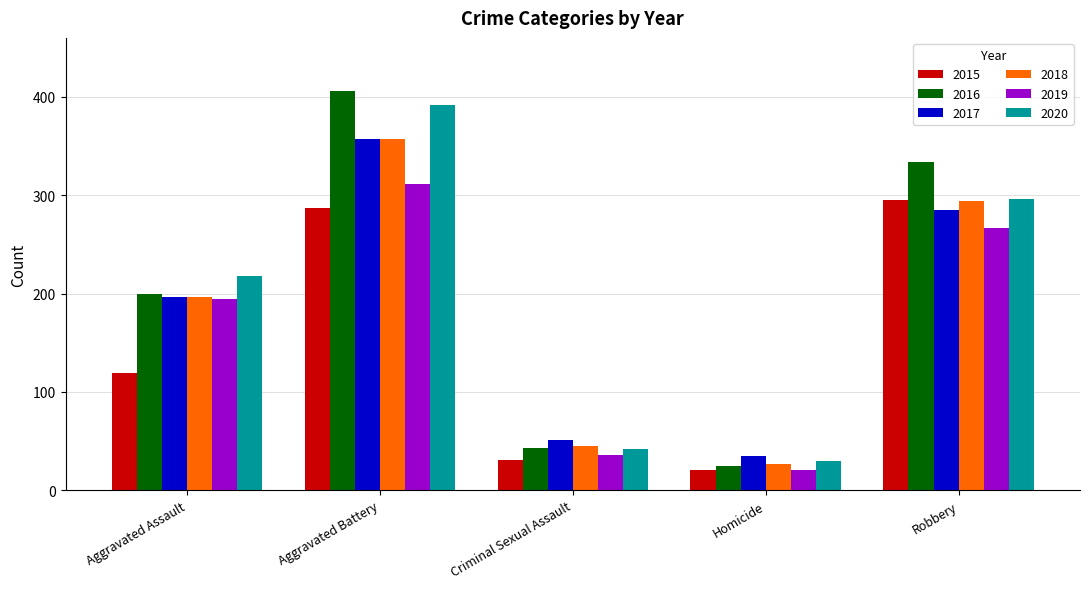

The 2019 series shows 36 at Criminal Sexual Assault. True or false?

True